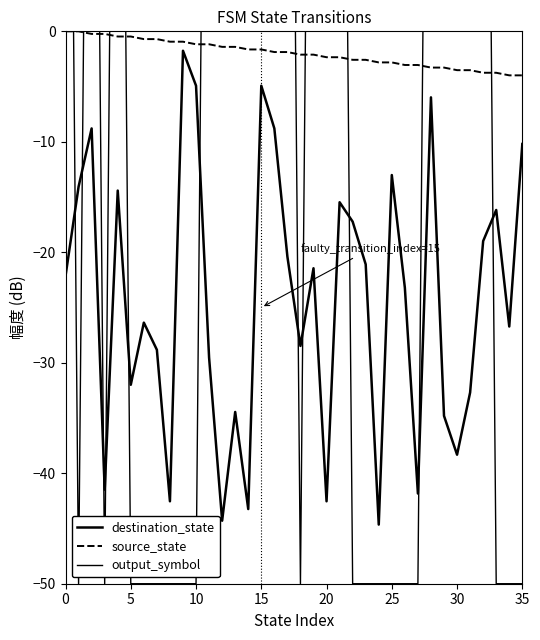

Reading left to right, what are all the values shown in this chart?

destination_state: -22.1	-14.1	-8.8	-41.5	-14.4	-32.0	-26.4	-28.8	-42.5	-1.8	-4.9	-29.5	-44.3	-34.5	-43.2	-4.9	-8.8	-20.4	-28.5	-21.4	-42.5	-15.5	-17.2	-21.1	-44.6	-13.0	-23.2	-41.8	-6.0	-34.8	-38.3	-32.7	-19.0	-16.2	-26.7	-10.2
source_state: -0.0	-0.0	-0.2	-0.2	-0.5	-0.5	-0.7	-0.7	-0.9	-0.9	-1.2	-1.2	-1.4	-1.4	-1.6	-1.6	-1.9	-1.9	-2.1	-2.1	-2.3	-2.3	-2.6	-2.6	-2.8	-2.8	-3.0	-3.0	-3.3	-3.3	-3.5	-3.5	-3.8	-3.8	-4.0	-4.0
output_symbol: 80.0	-50.0	80.0	-50.0	80.0	-50.0	-50.0	-50.0	-50.0	-50.0	-50.0	80.0	80.0	80.0	80.0	80.0	80.0	80.0	-50.0	80.0	80.0	80.0	-50.0	-50.0	-50.0	-50.0	-50.0	-50.0	80.0	80.0	80.0	80.0	80.0	-50.0	-50.0	-50.0